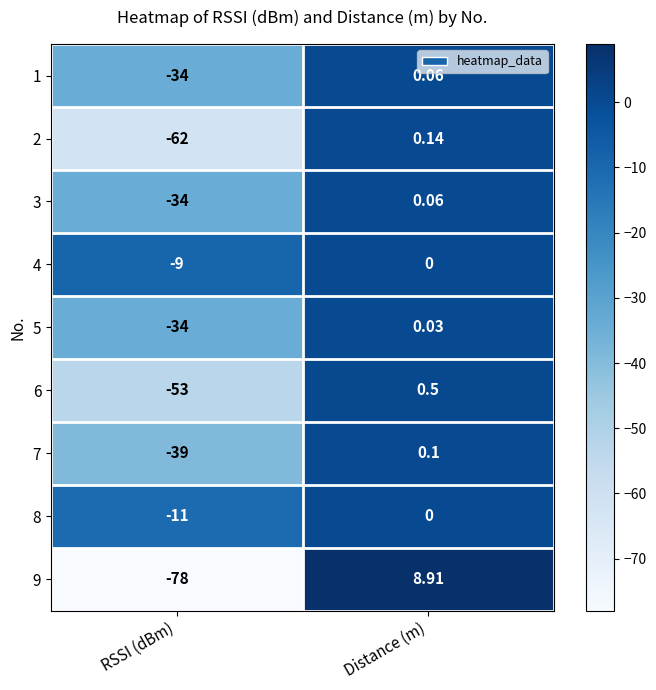

Which series has the largest total across all categories?

4